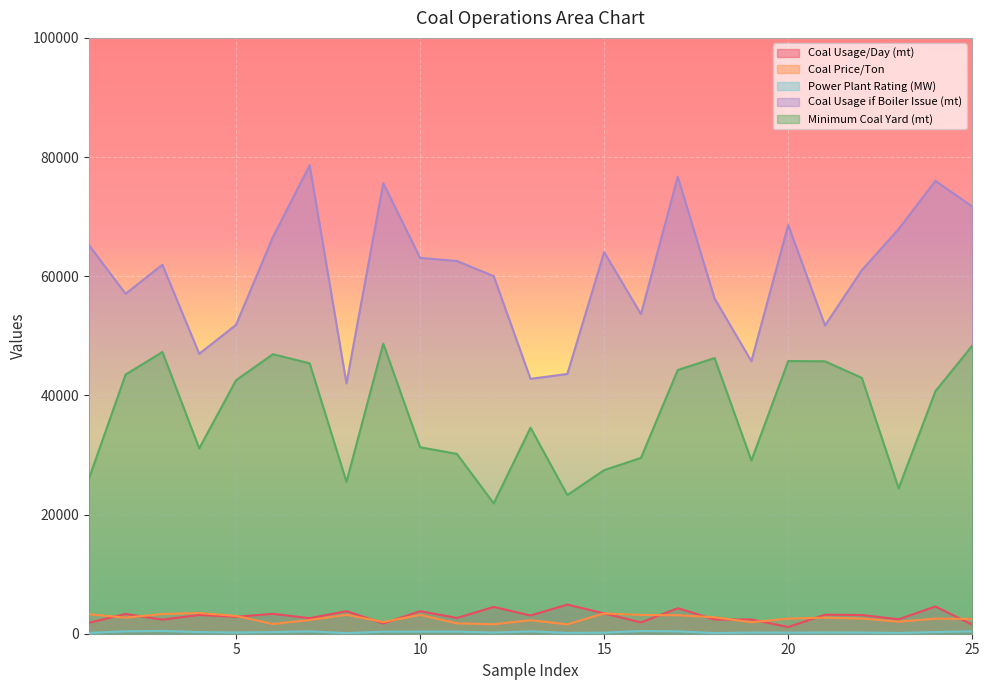

Which series has the largest range (max minus min)?

Coal Usage if Boiler Issue (mt)